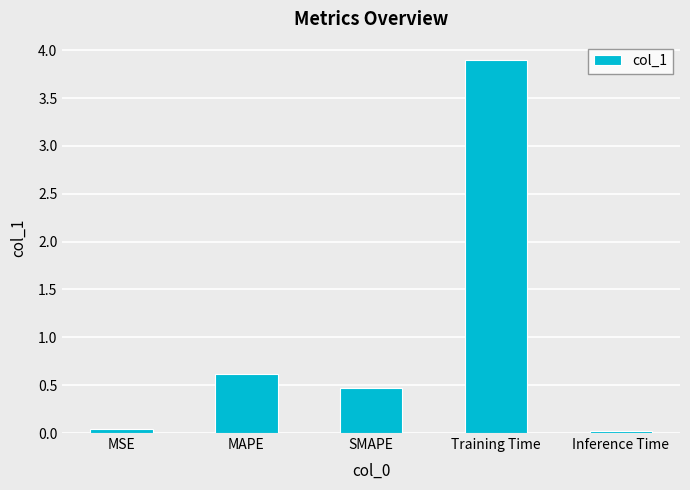

What is the label of the 3rd bar from the right?

SMAPE